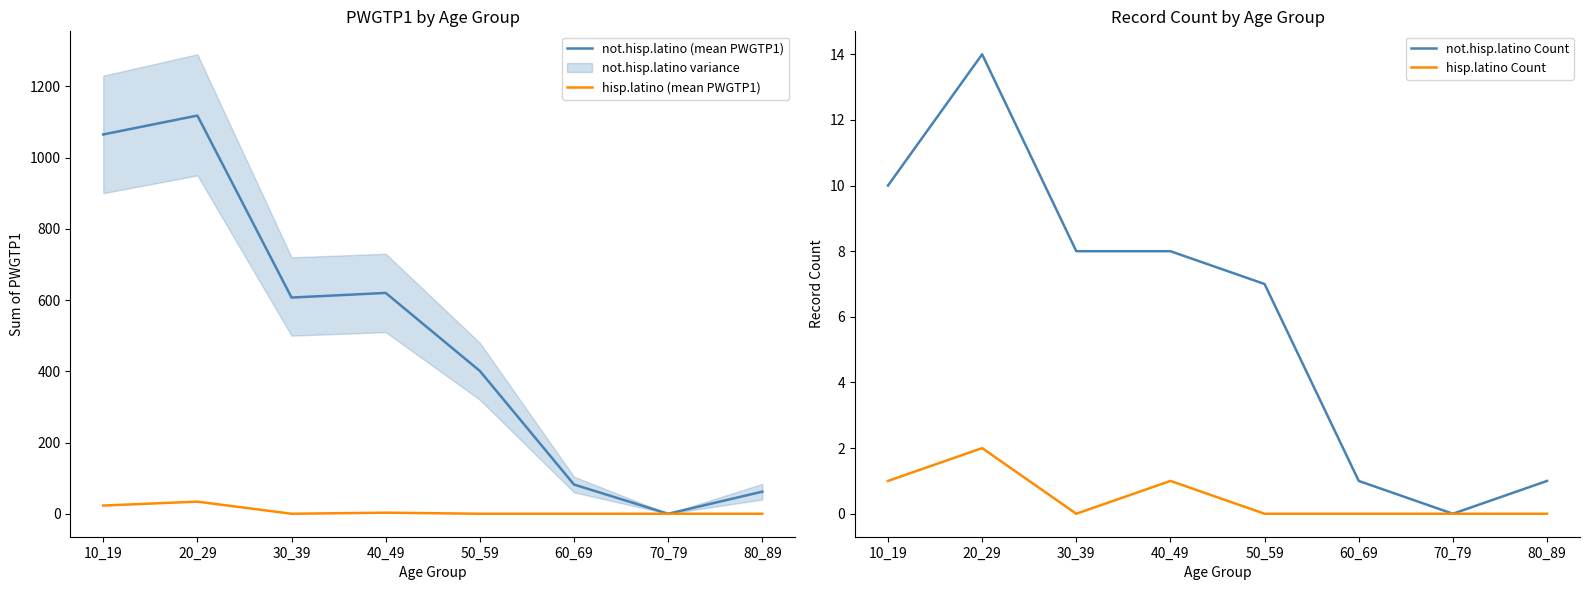

True or false: not.hisp.latino (mean PWGTP1) and hisp.latino Count cross at least once.

False